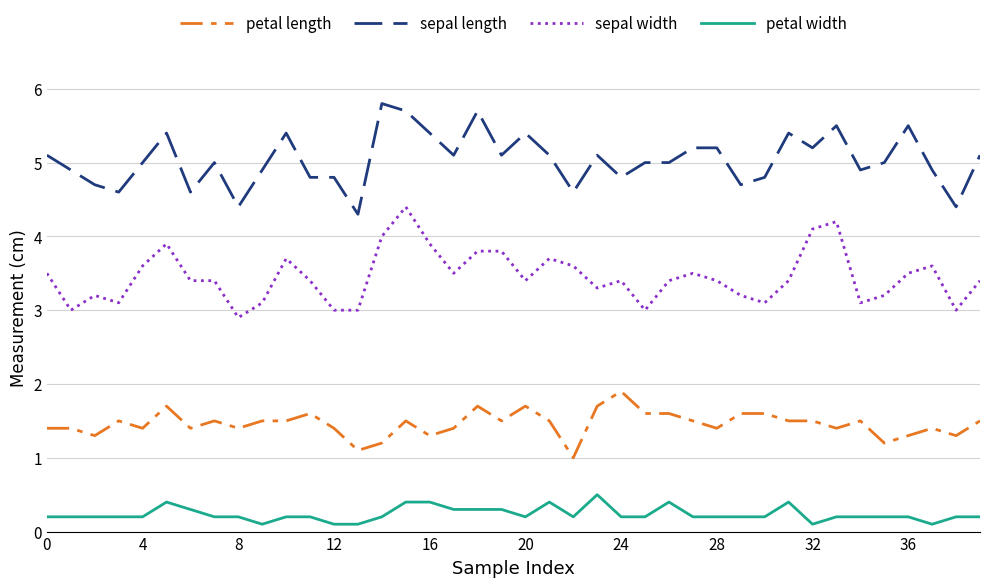

What is the maximum value shown in the chart?

5.8